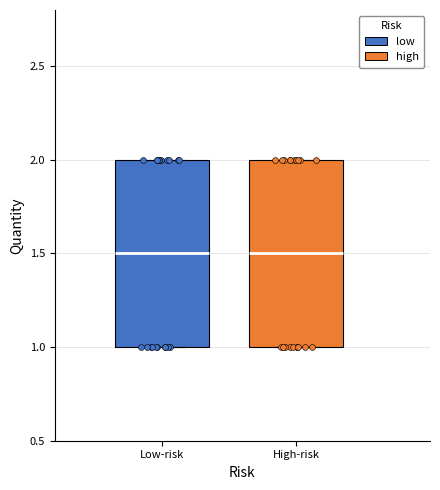

Reading left to right, read every box against the y-axis: the position of its median line, the range the box covers, and the ends of its whiskers. The values are not printed on the chart, so give them approximately, as read against the axis.

Low-risk: median 1.5, box 1.0 to 2.0, whiskers 1.0 to 2.0
High-risk: median 1.5, box 1.0 to 2.0, whiskers 1.0 to 2.0